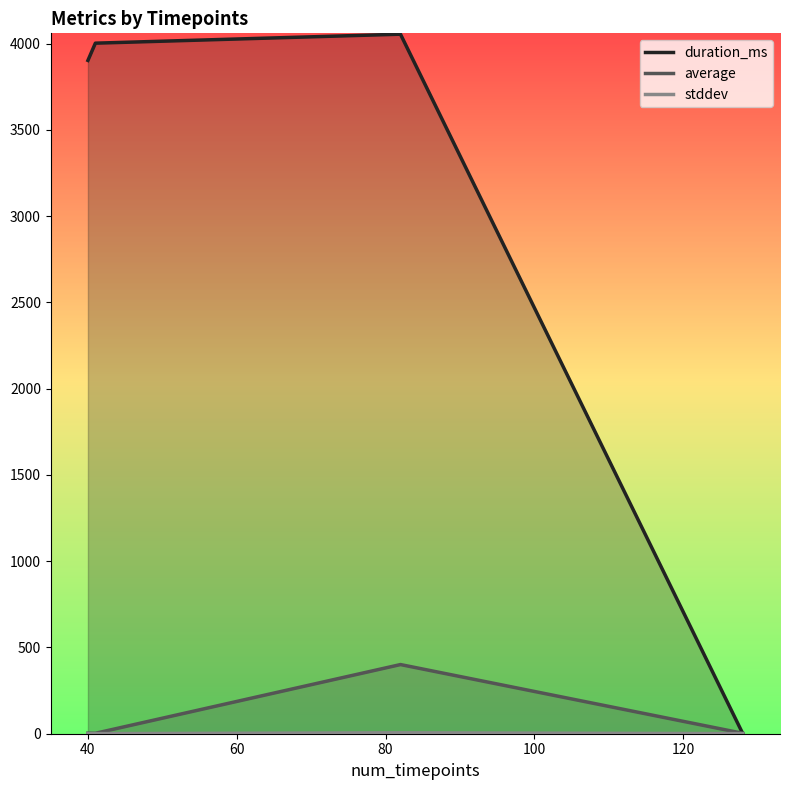

What is the maximum value for average?

400.4